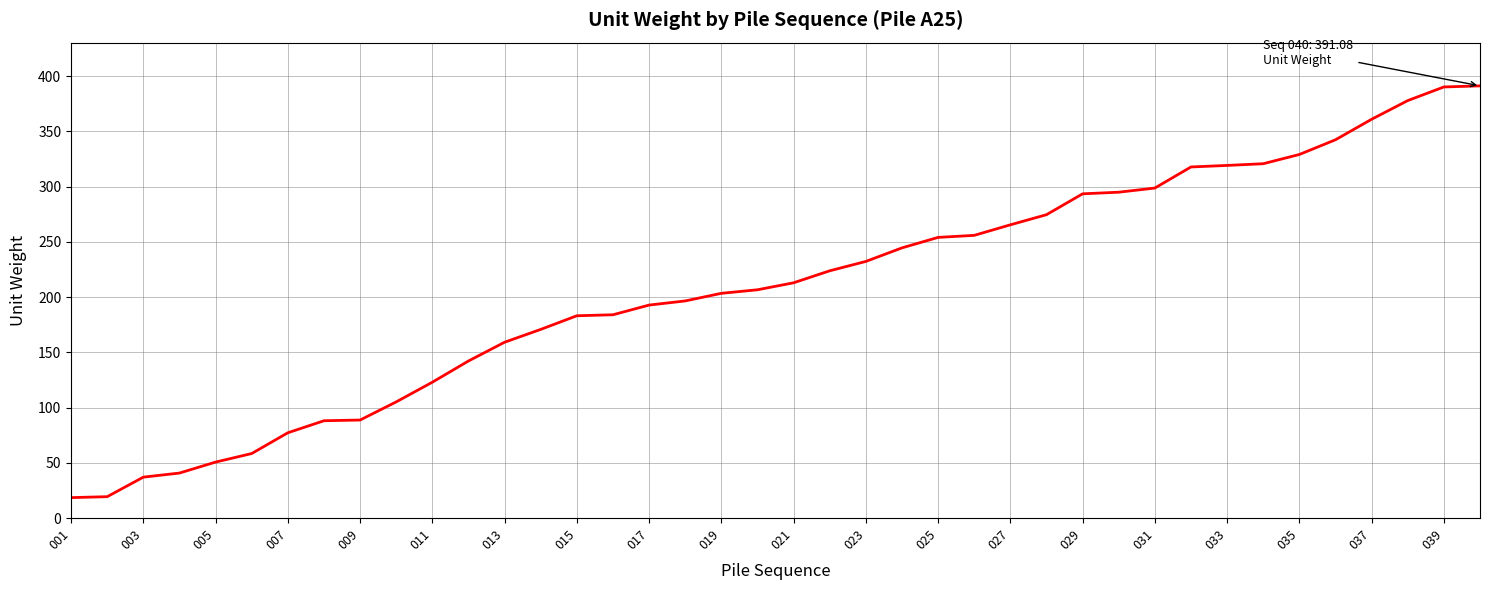

What is the smallest value displayed?

18.5